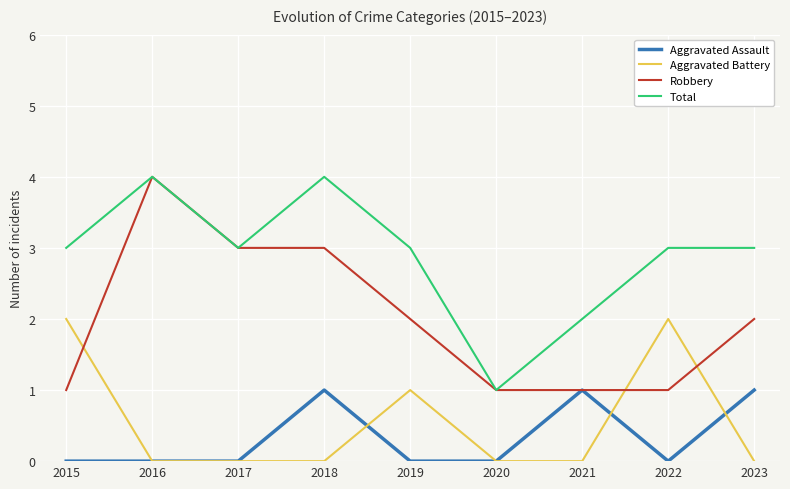

Between which two adjacent categories do Robbery and Aggravated Battery first intersect?

2015 and 2016